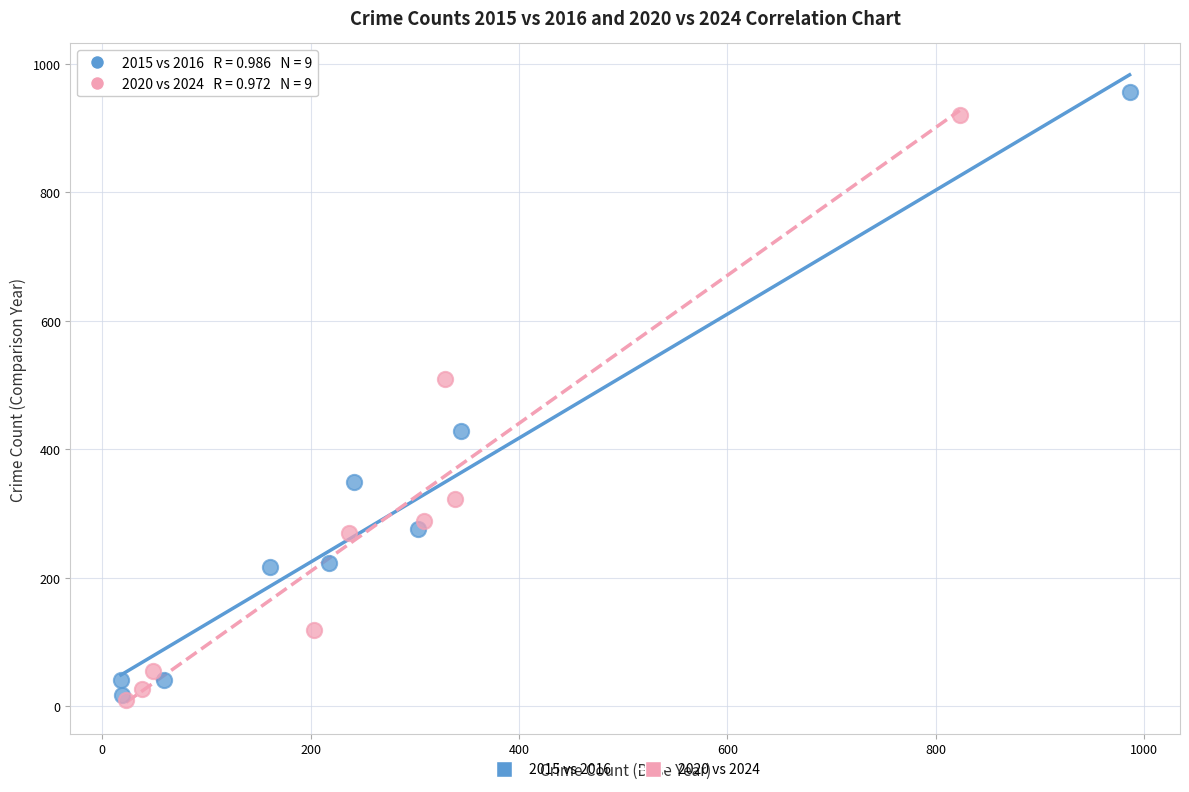

Which series has the largest Y range (max minus min)?

2015 vs 2016